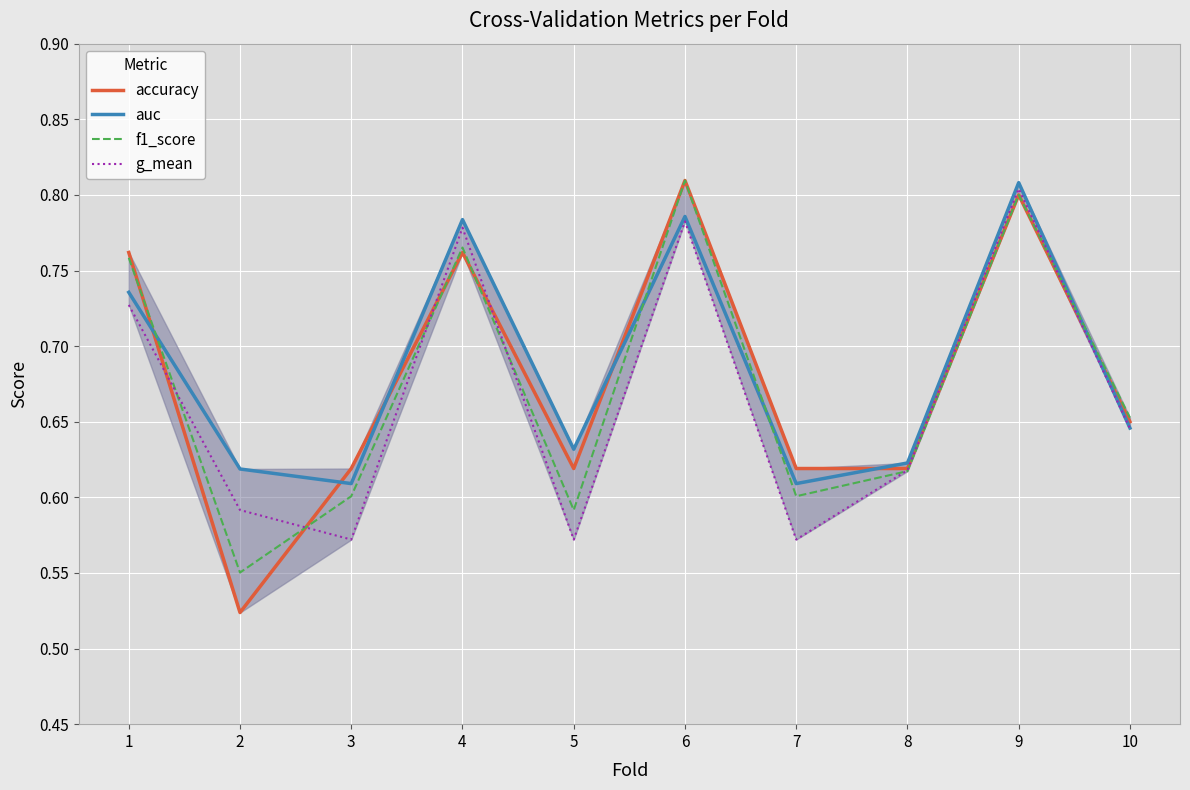

At which label does g_mean reach its peak?

9